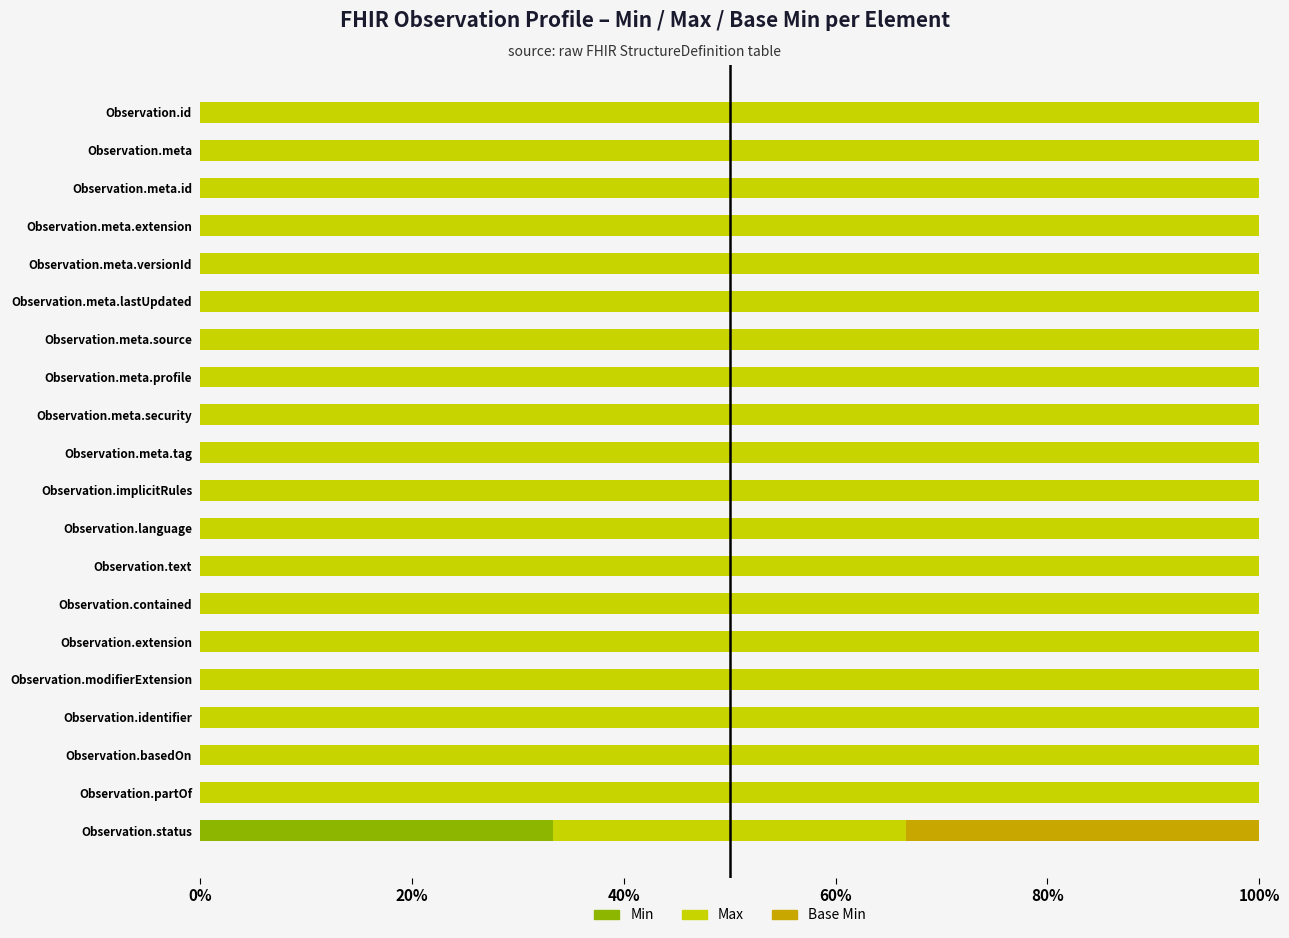

How many distinct data groups are displayed?

3